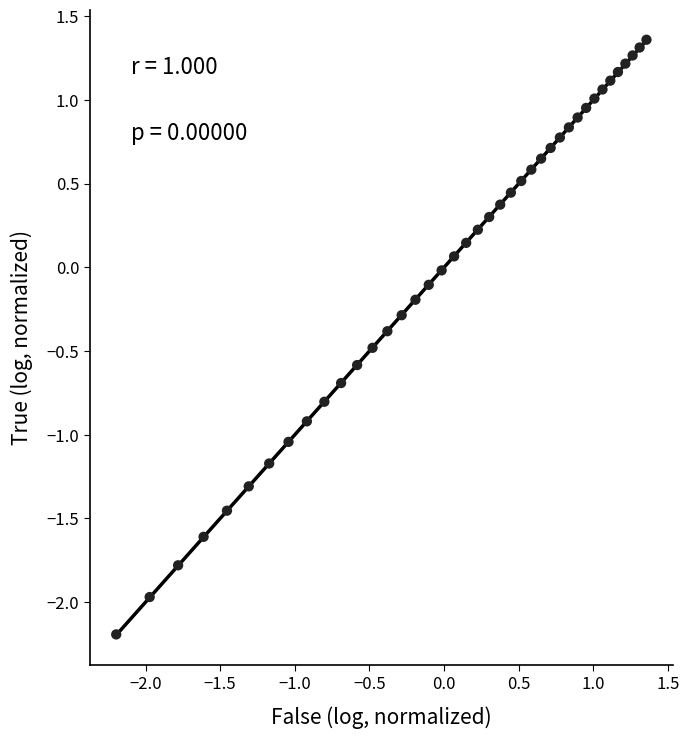

What is the range of Y values (max minus min)?

3.6